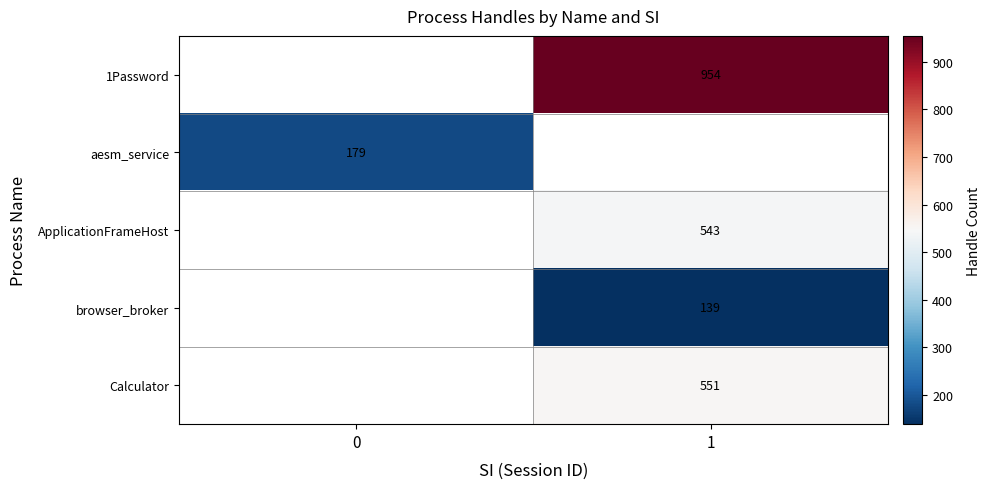

What is the minimum value shown in the chart?

139.0